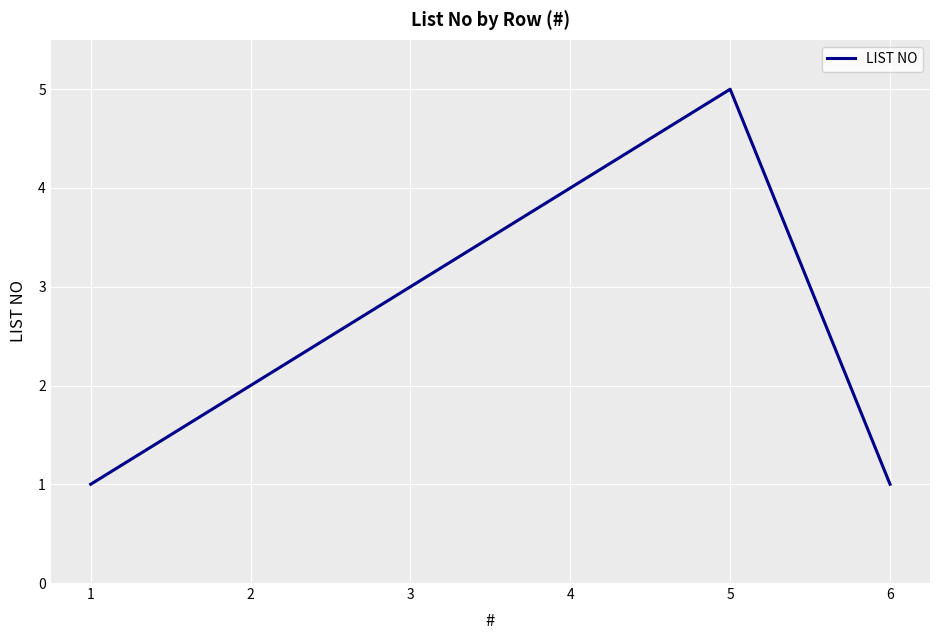

Count the values in the range 1 to 4.

5